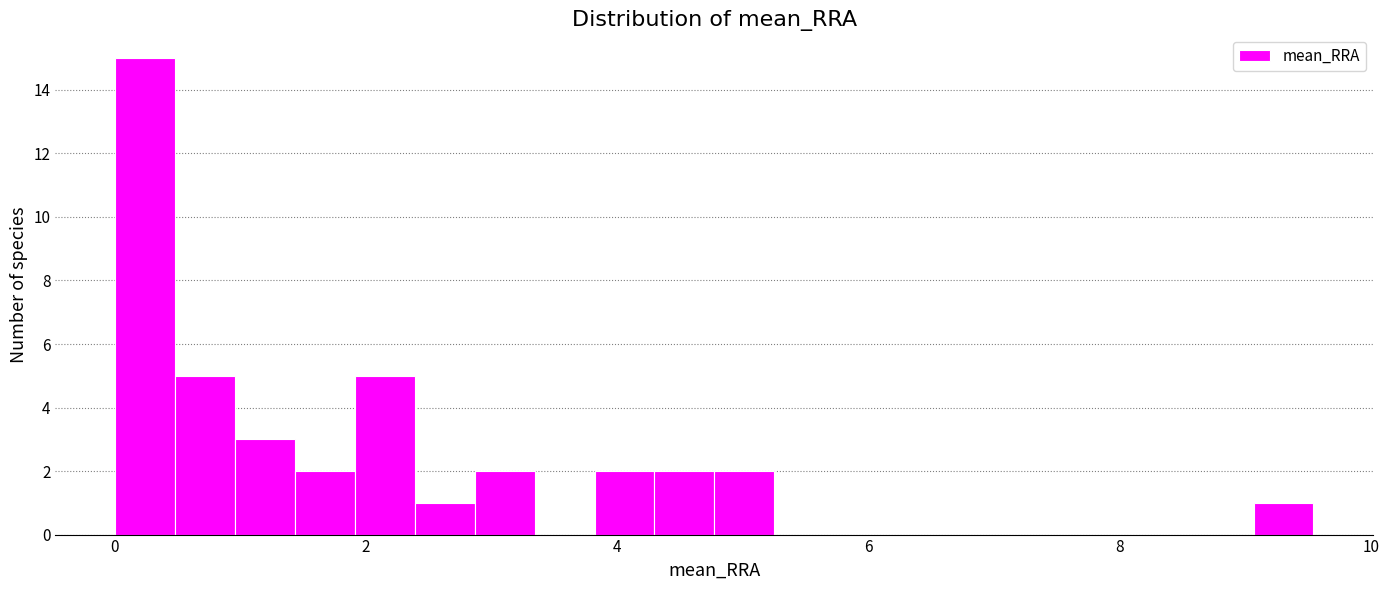

Around what value on the x-axis is the tallest bar? Give the approximate position of its centre, as read against the axis.

0.2